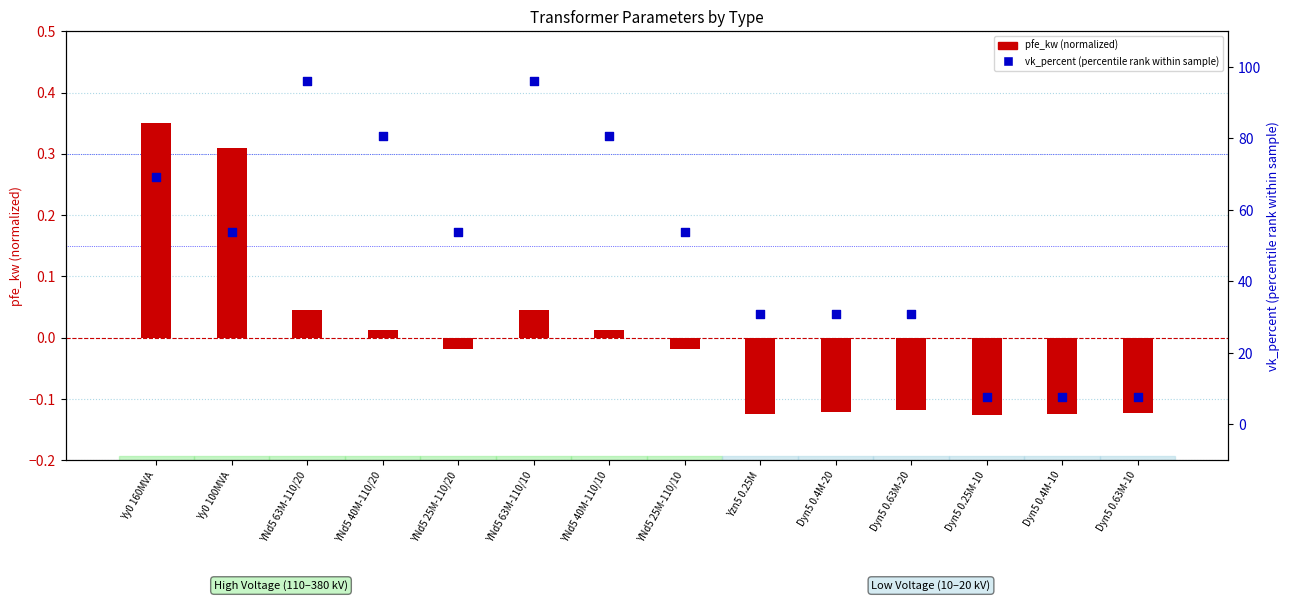

Which series has the largest total across all categories?

vk_percent (percentile rank)